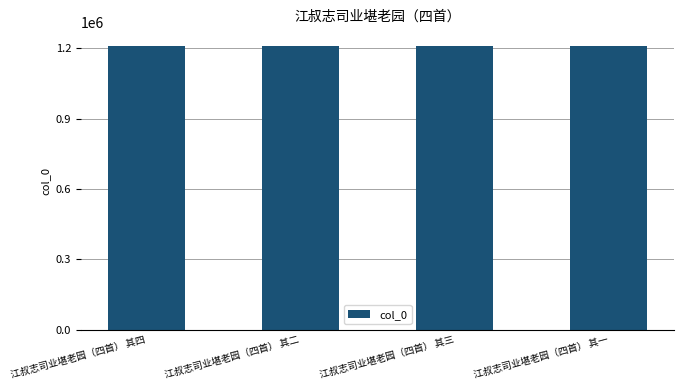

How many bars are there in total?

4